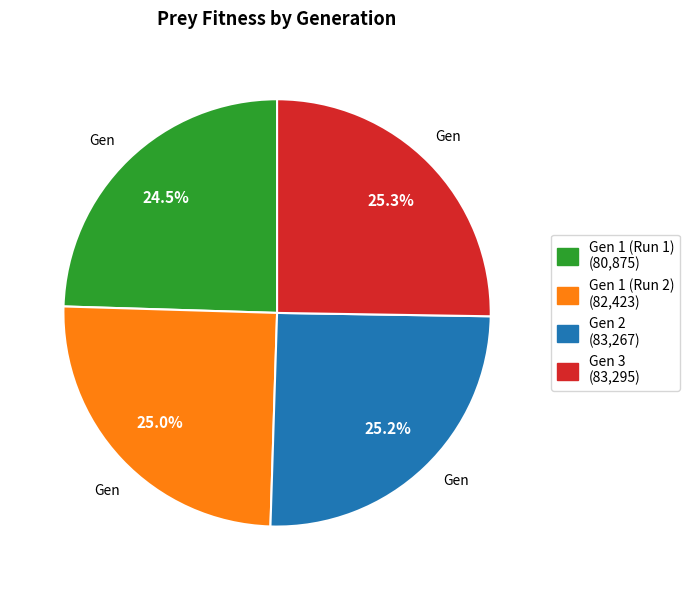

Does any single category account for the majority?

No